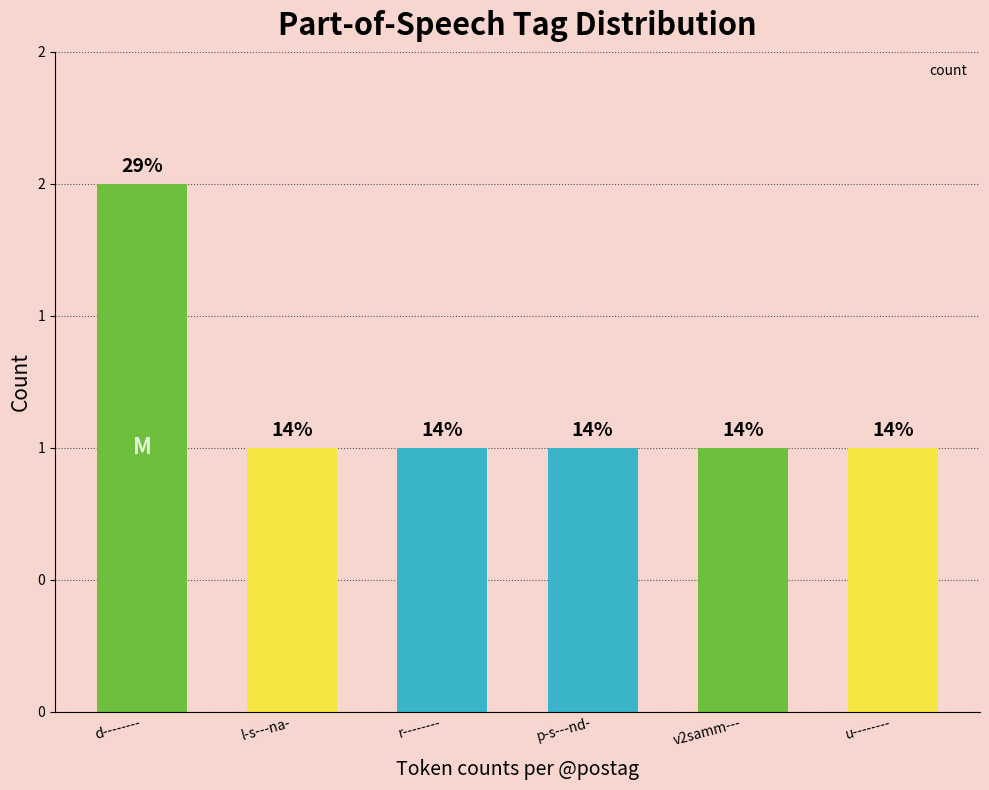

List the labels in order of value, largest first.

d--------, l-s---na-, r--------, p-s---nd-, v2samm---, u--------